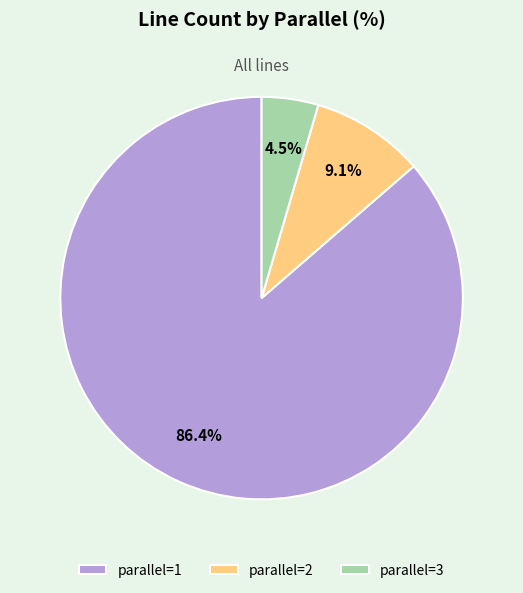

Is there any slice that represents more than half of the pie?

Yes